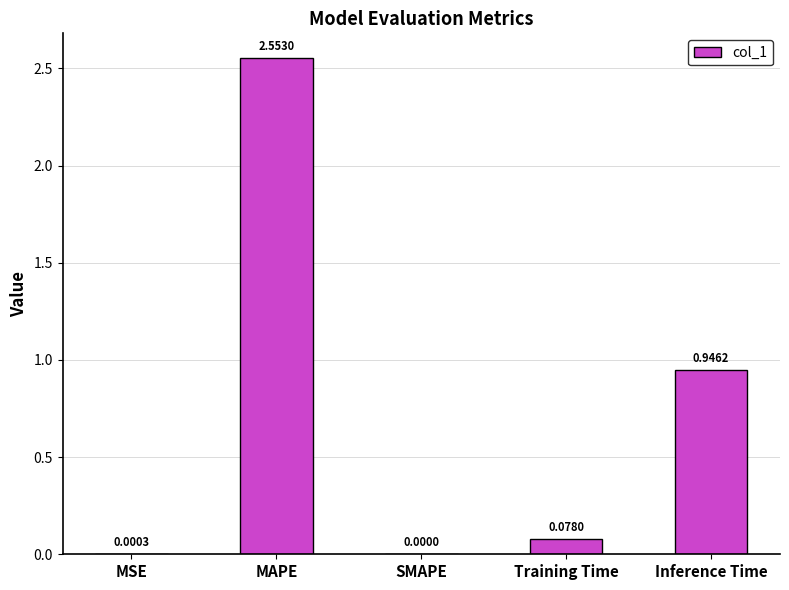

What is the sum of all values?

3.6